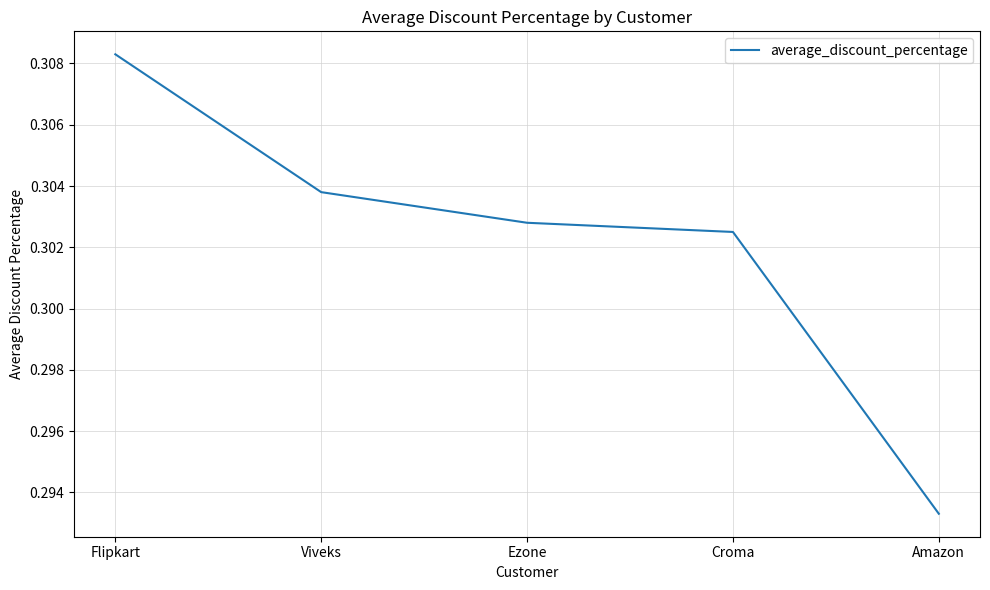

At which category does the chart reach its peak across all series?

Flipkart